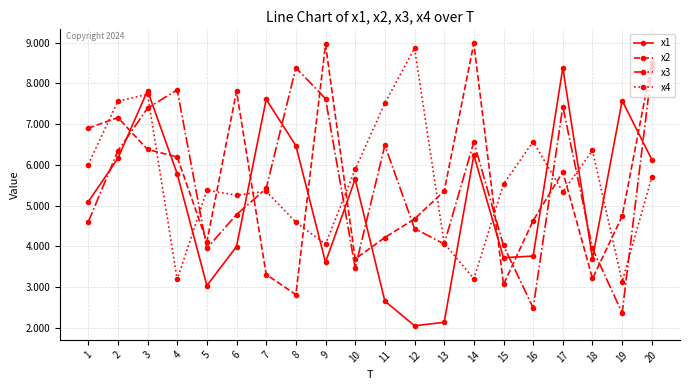

At which category is the sum across all series the highest?

3